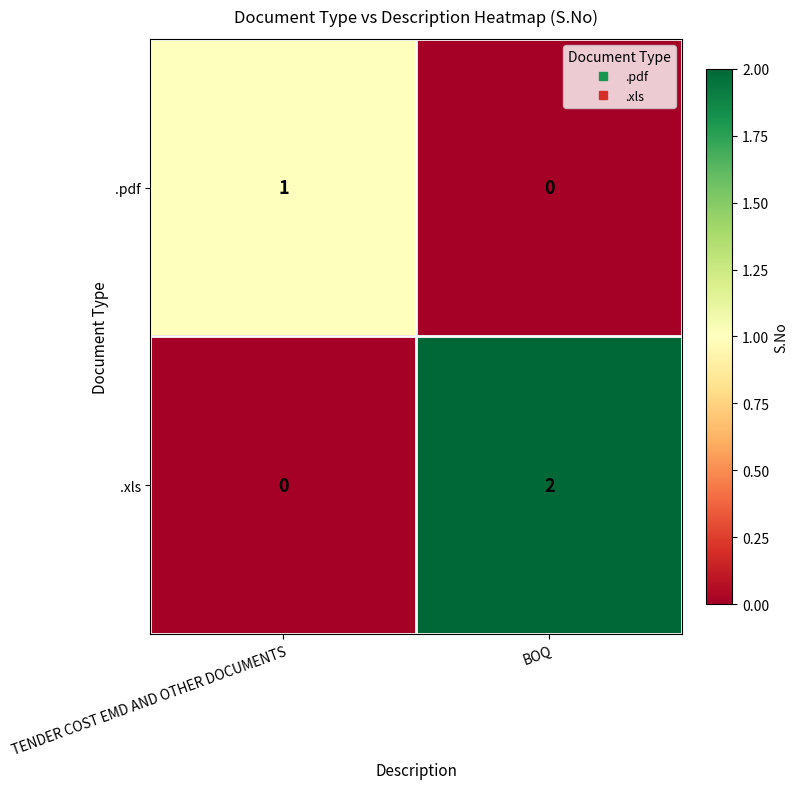

Reading left to right, list all the values displayed in this chart.

.pdf: TENDER COST EMD AND OTHER DOCUMENTS=1	BOQ=0
.xls: TENDER COST EMD AND OTHER DOCUMENTS=0	BOQ=2